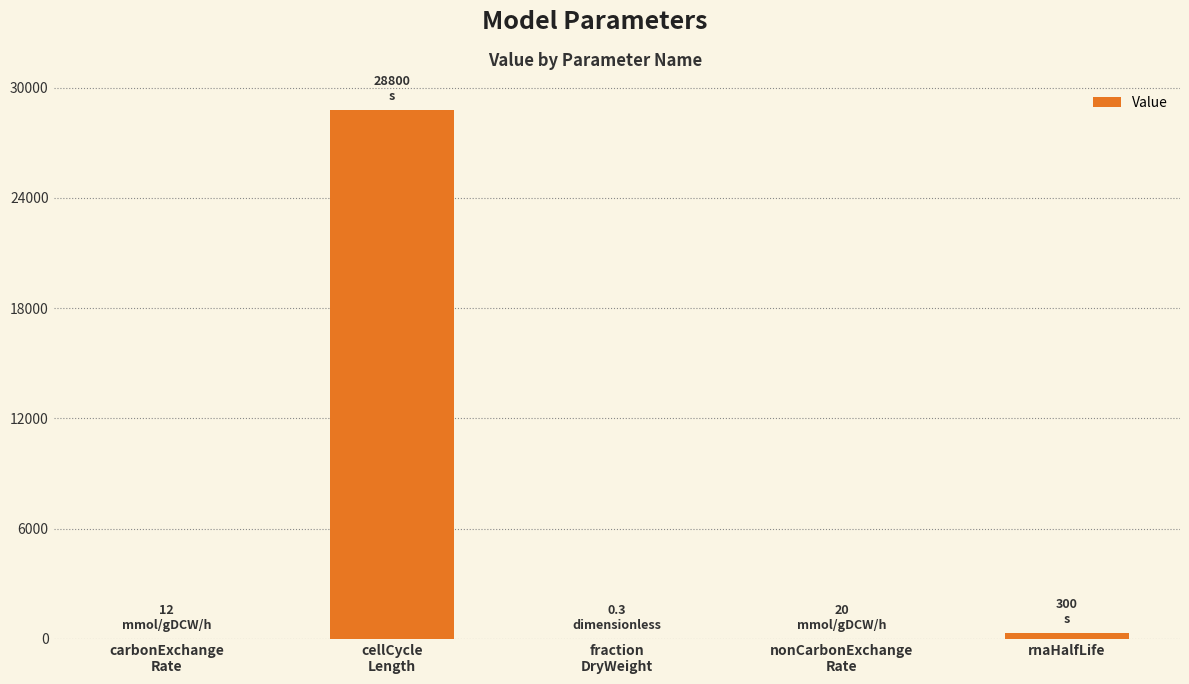

What is the sum of all values?

29132.3